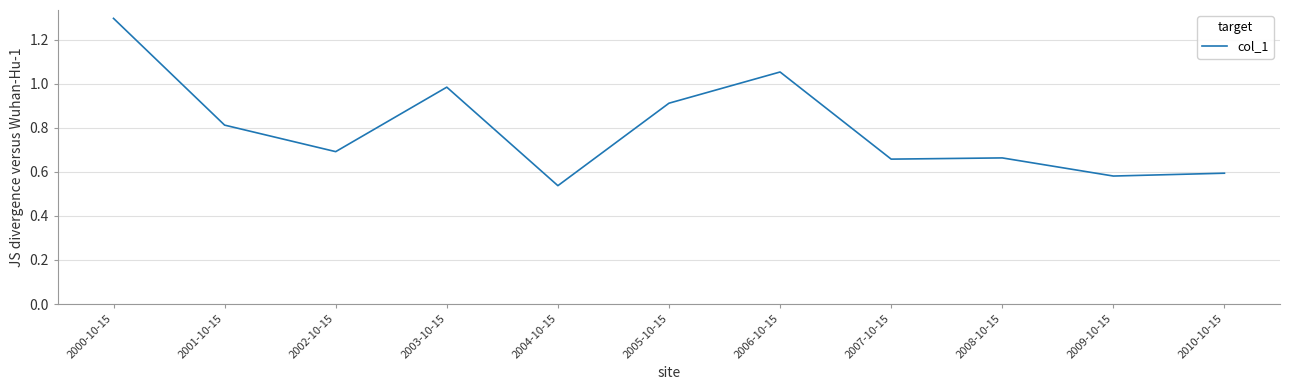

Between 2003-10-15 and 2001-10-15, which is larger?

2003-10-15